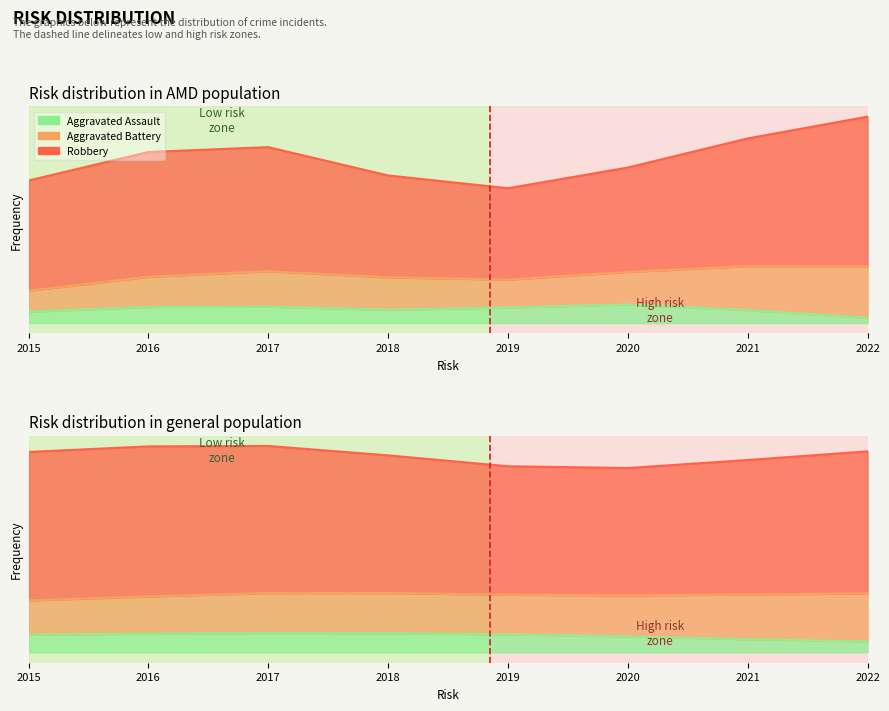

Reading left to right, extract all data points from this chart.

Aggravated Assault: 2015=0	2016=1	2017=1	2018=0	2019=0	2020=2	2021=0	2022=0
Aggravated Battery: 2015=0	2016=2	2017=1	2018=2	2019=0	2020=1	2021=2	2022=2
Robbery: 2015=3	2016=5	2017=7	2018=2	2019=2	2020=5	2021=3	2022=7